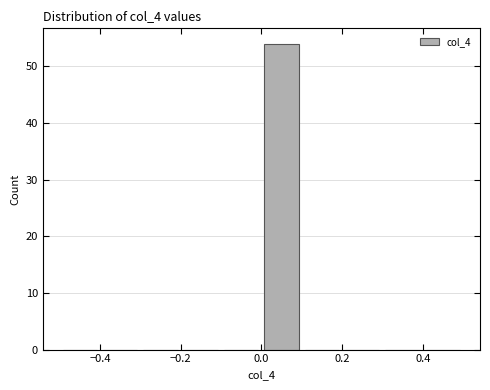

Reading left to right, transcribe this chart: for each bar, give the range it covers on the x-axis and its height. The values are not printed on the chart, so give them approximately, as read against the axis.

-0.5 to -0.4: 0
-0.4 to -0.3: 0
-0.3 to -0.2: 0
-0.2 to -0.1: 0
-0.1 to 0.0: 0
0.0 to 0.1: 54
0.1 to 0.2: 0
0.2 to 0.3: 0
0.3 to 0.4: 0
0.4 to 0.5: 0